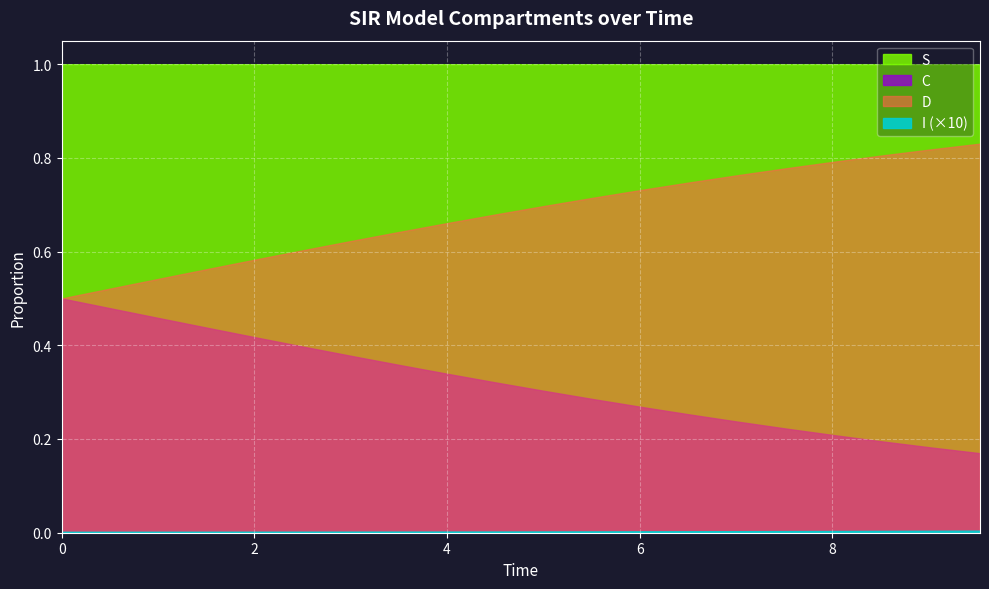

True or false: I and S cross at least once.

False